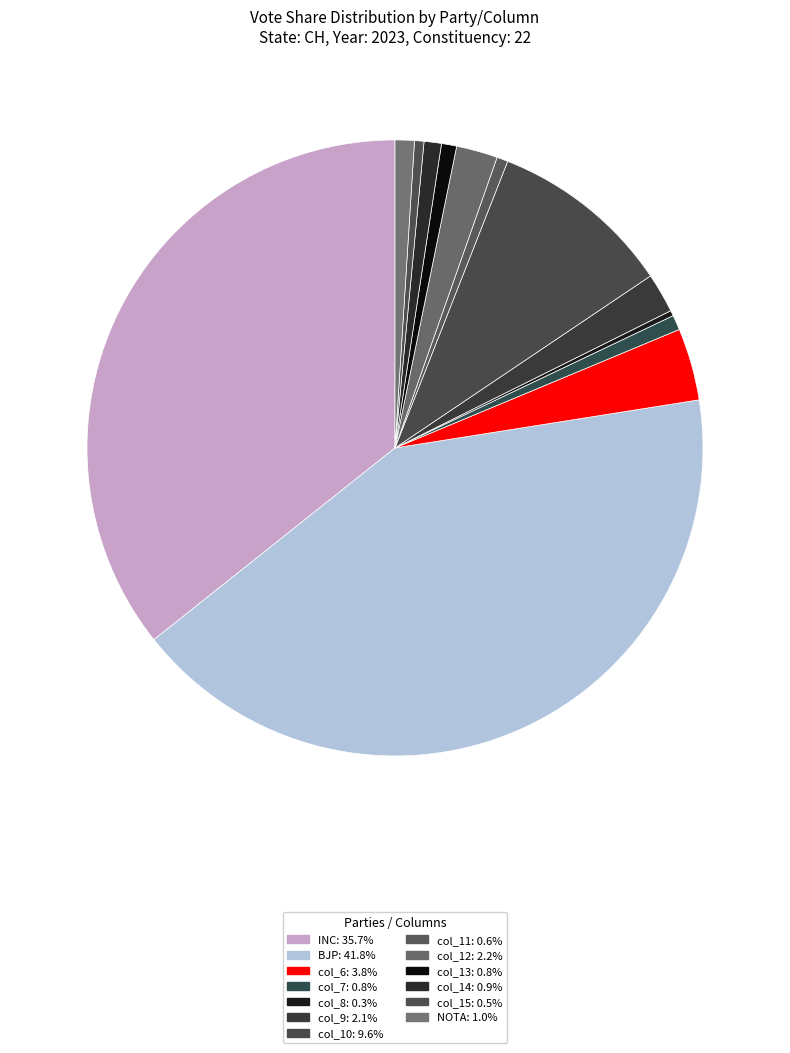

True or false: BJP accounts for 27% of the total.

False